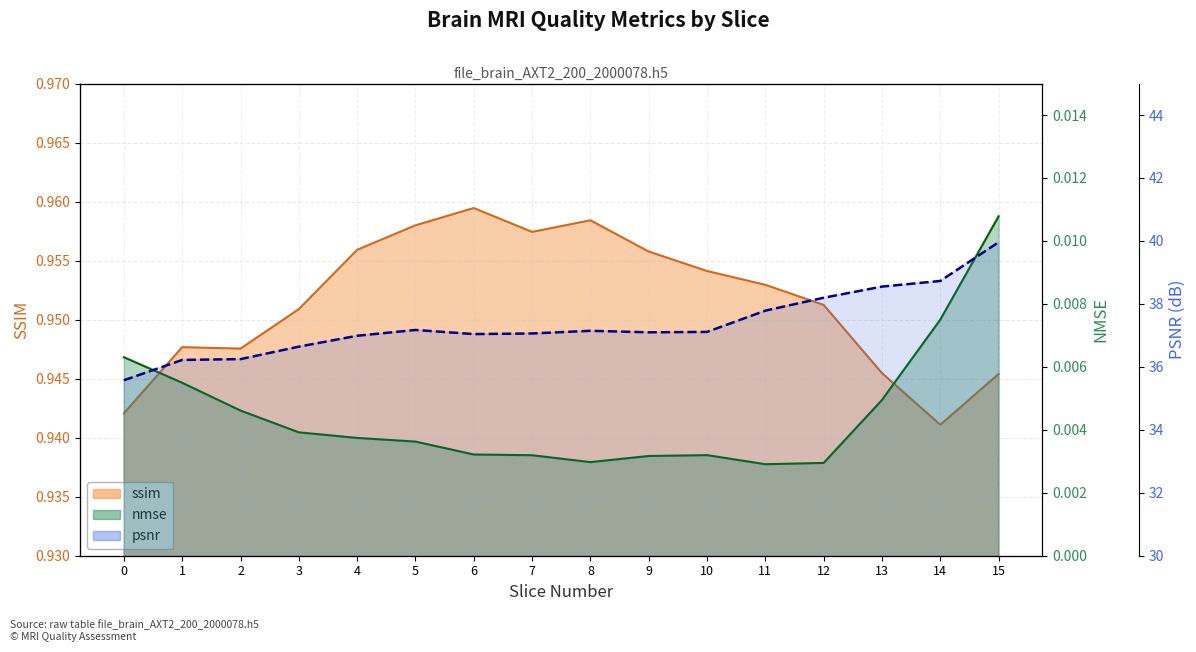

Does the chart display data point markers on the line(s)?

No